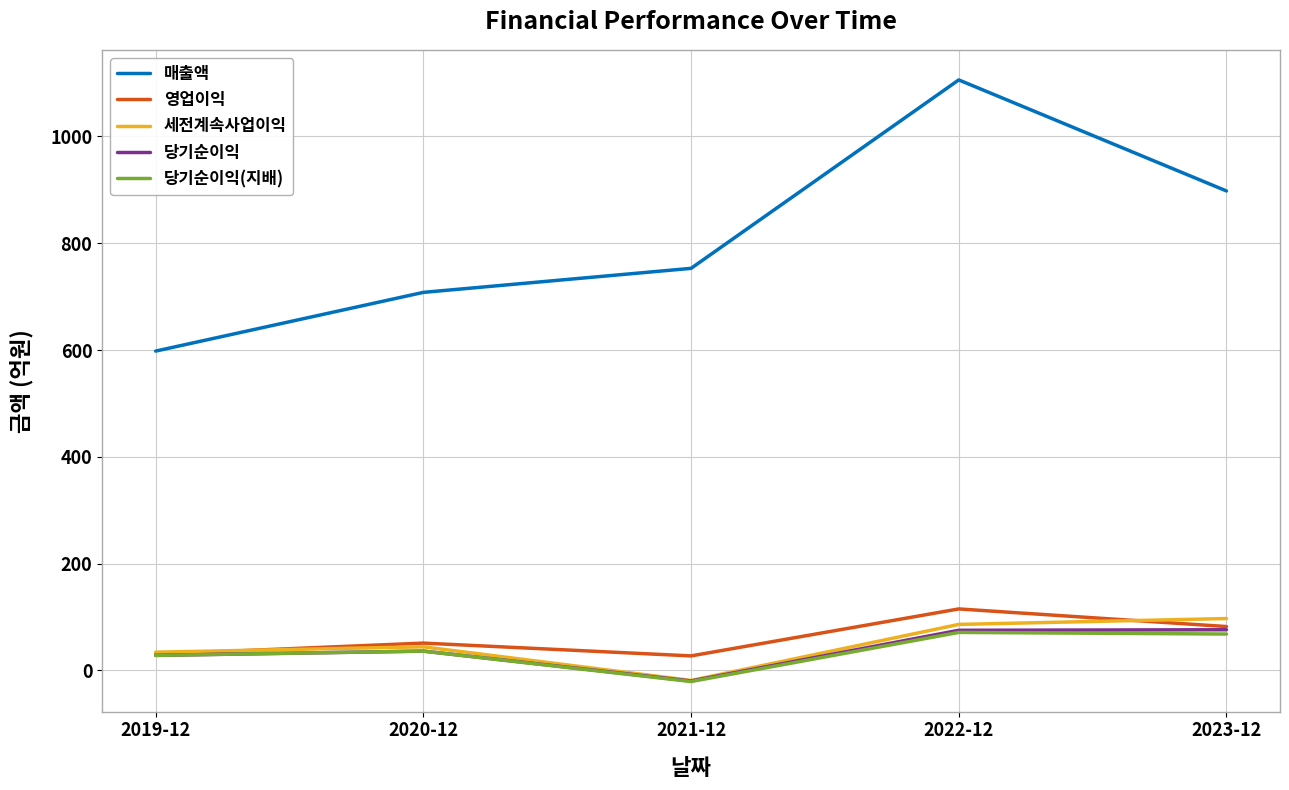

At which label is 영업이익 closest to 71?

2023-12